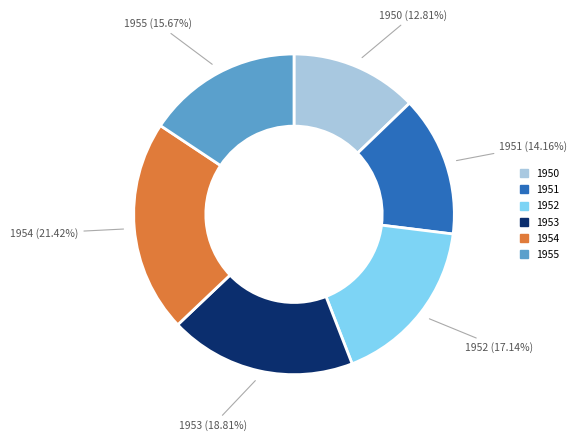

Count the number of slices in the pie.

6